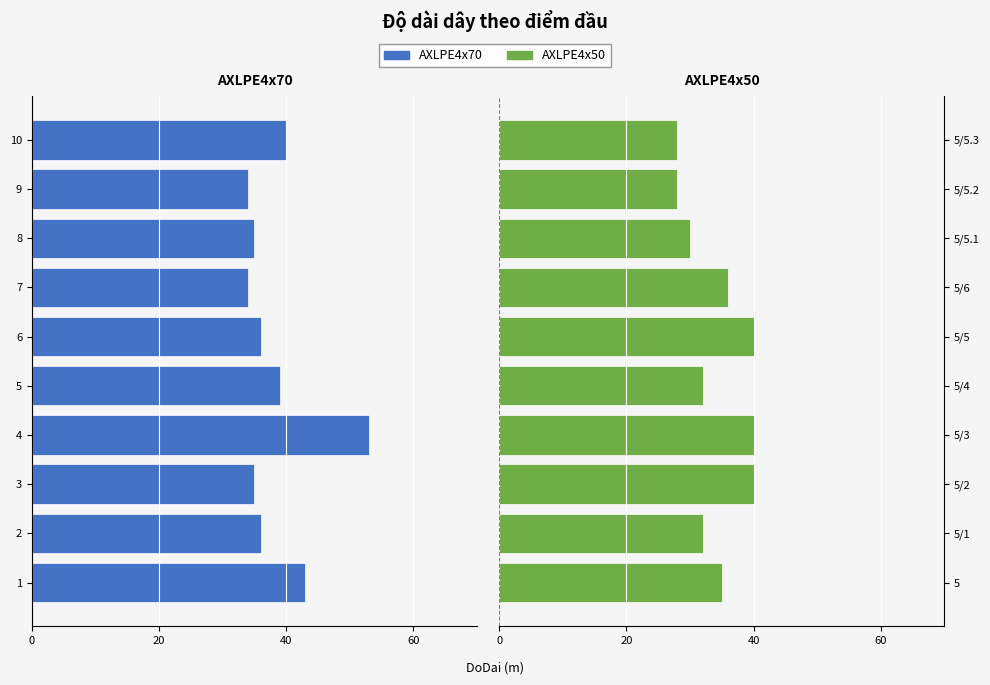

What are all the series names shown in the legend?

AXLPE4x70, AXLPE4x50